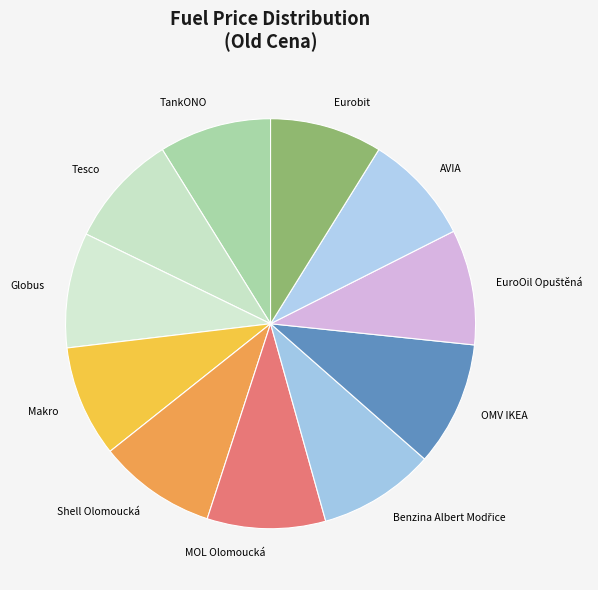

Does AVIA represent more than half of the total?

No